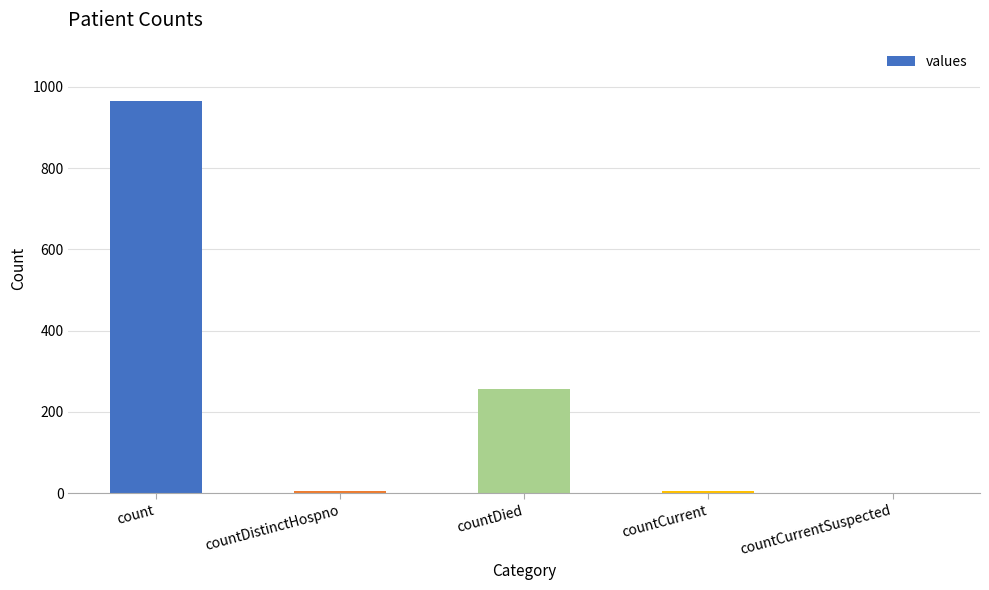

The value at count is 964. True or false?

True